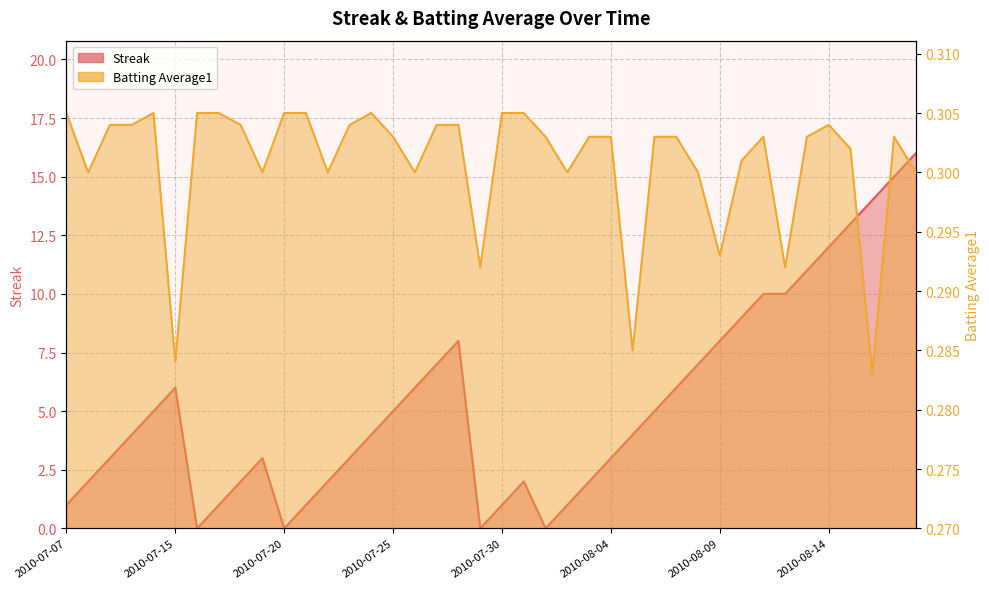

At which category is the sum across all series the highest?

2010-08-18